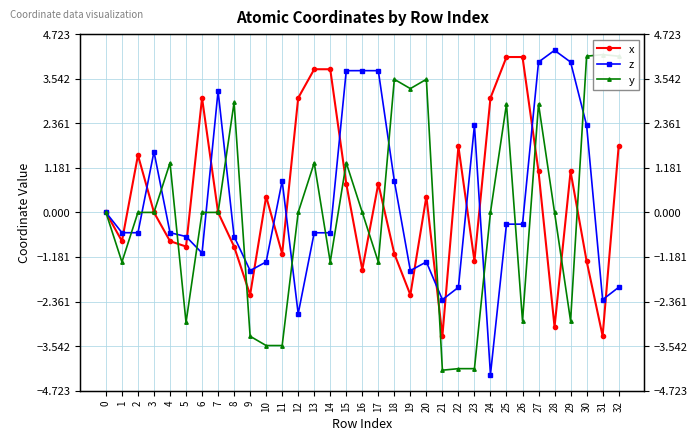

Read the x value at 13.

3.8